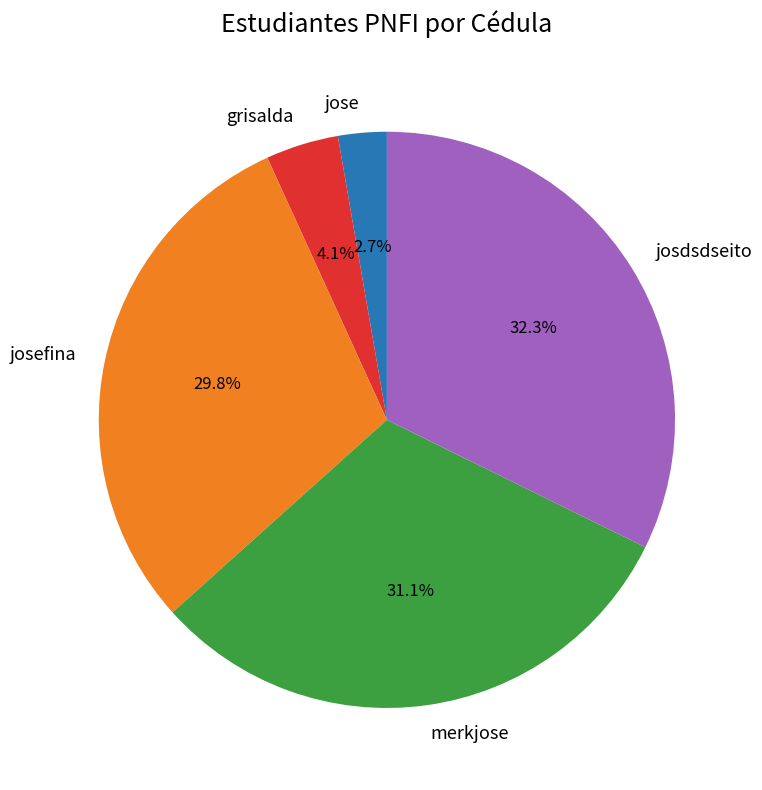

To the nearest percent, what portion does grisalda represent?

4%